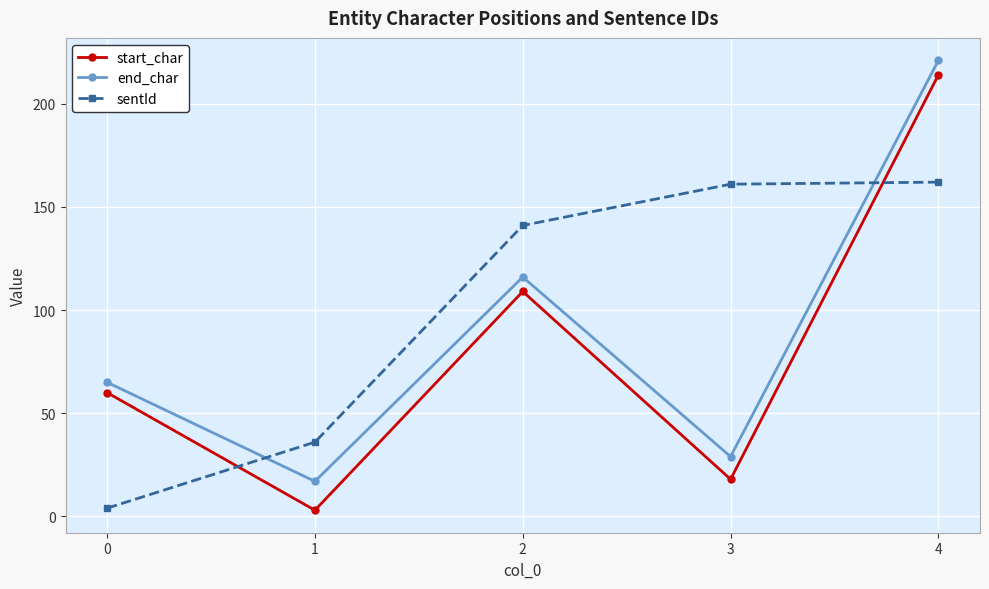

After their last crossing, which series has the higher values: end_char or sentId?

end_char